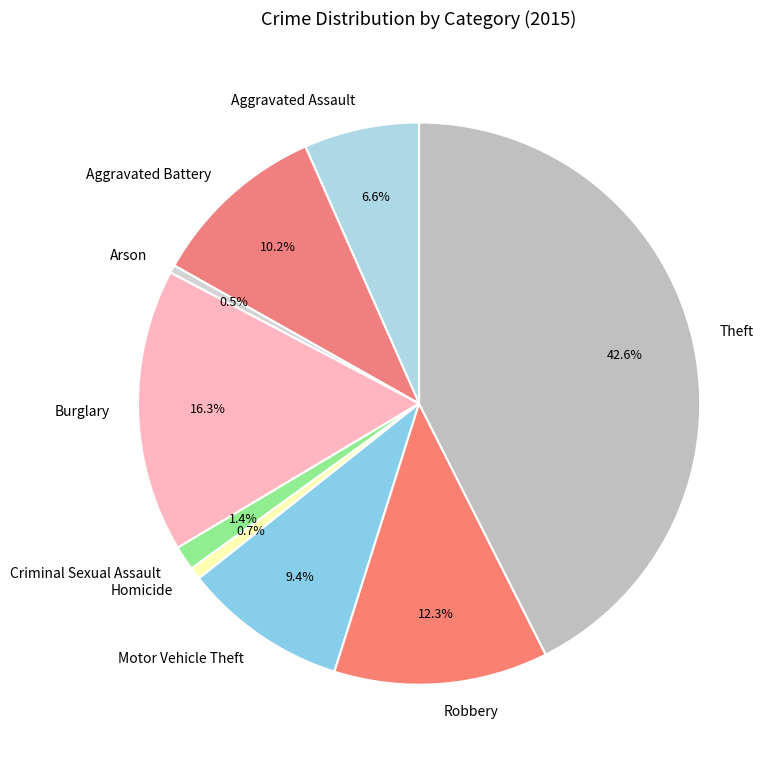

How many slices are in this pie chart?

9